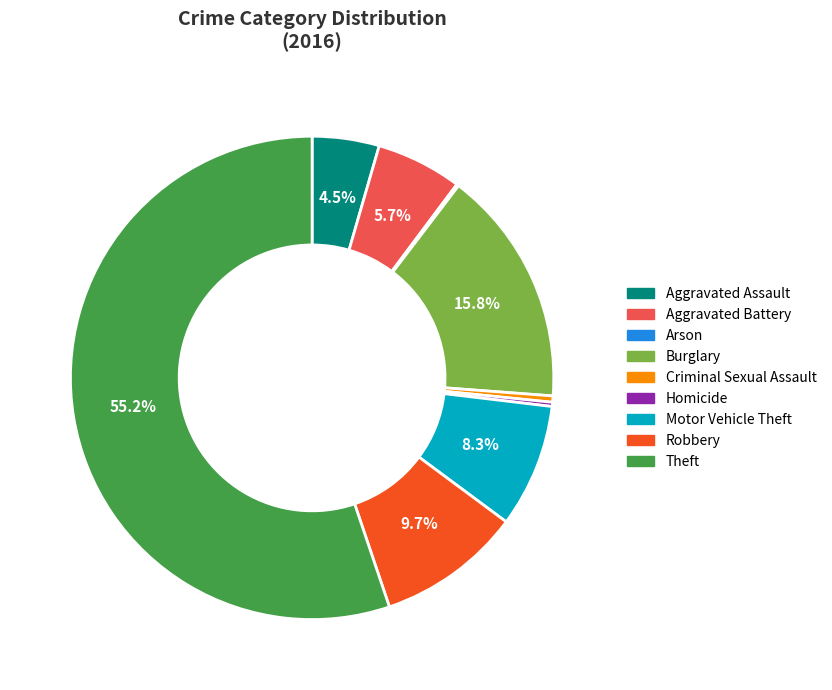

Which category accounts for the majority?

Theft